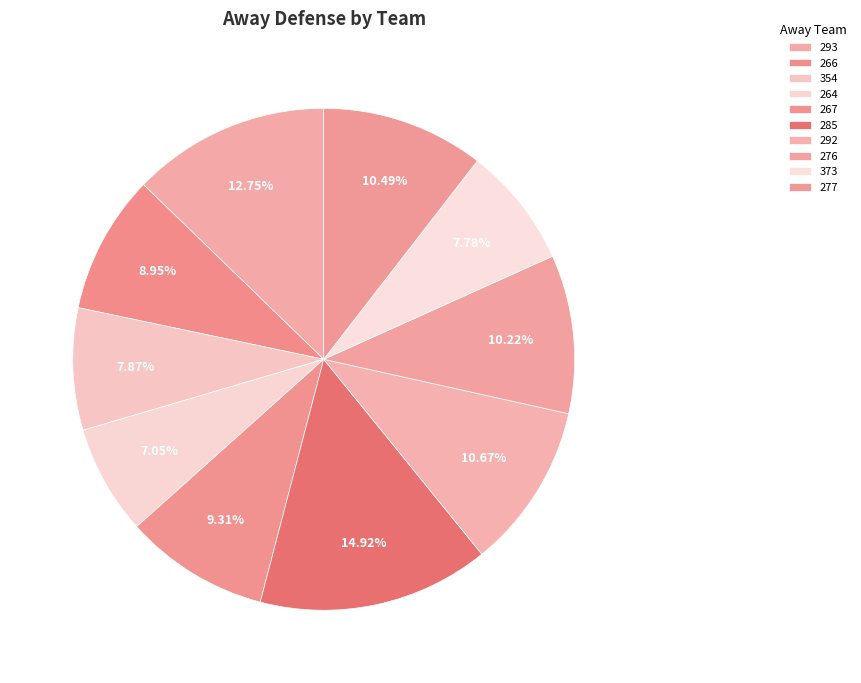

Approximately how many times larger is the value at 264 compared to 277?

0.7